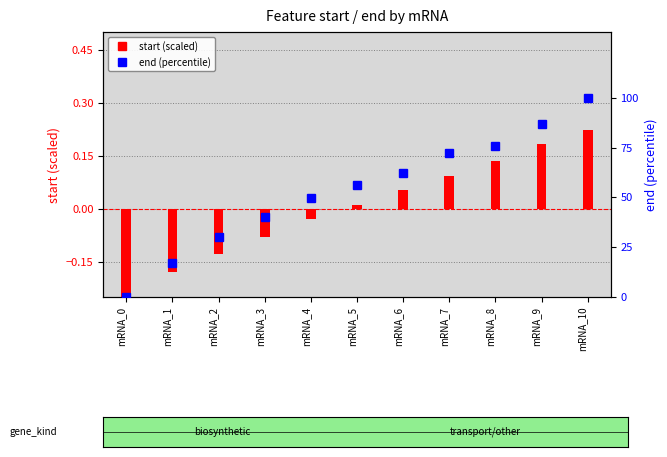

List the labels in order of end (percentile) value, largest first.

mRNA_10, mRNA_9, mRNA_8, mRNA_7, mRNA_6, mRNA_5, mRNA_4, mRNA_3, mRNA_2, mRNA_1, mRNA_0